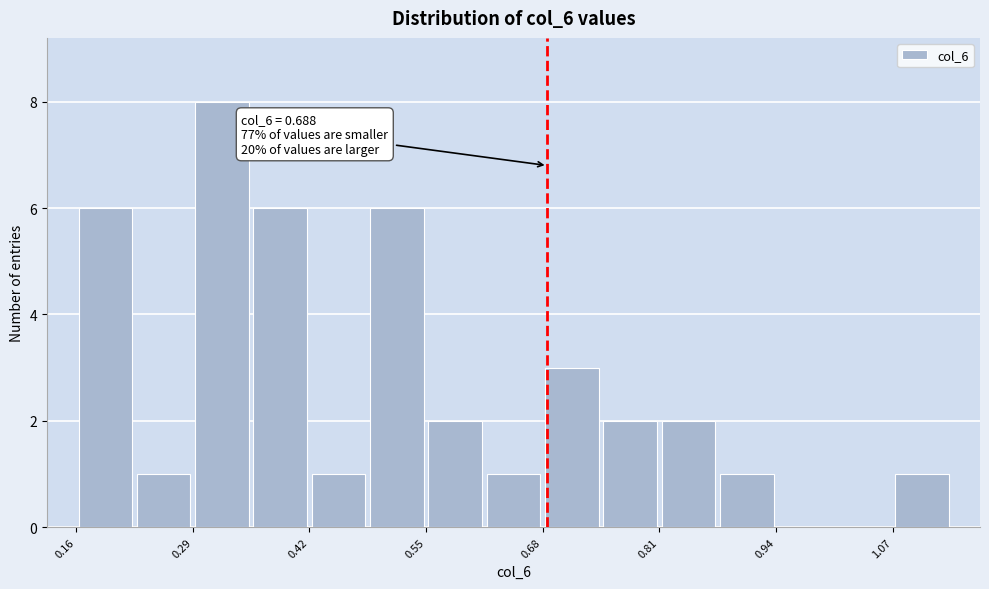

Read against the x-axis, roughly where is the centre of the tallest bar?

0.32